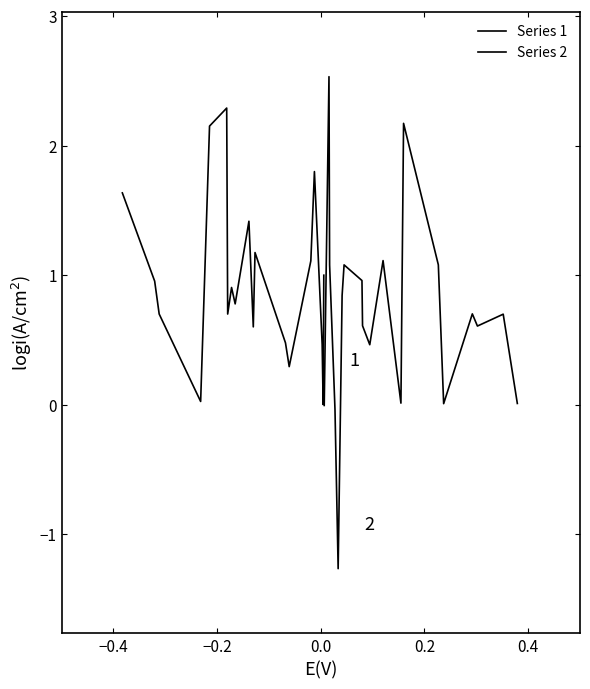

The value of Series 2 at 14 is 0.0. True or false?

False